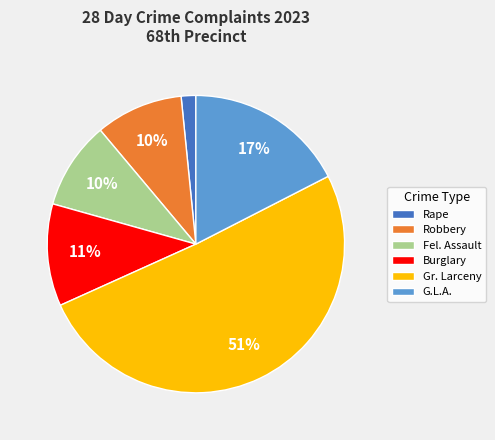

What is the largest slice in the pie chart?

Gr. Larceny